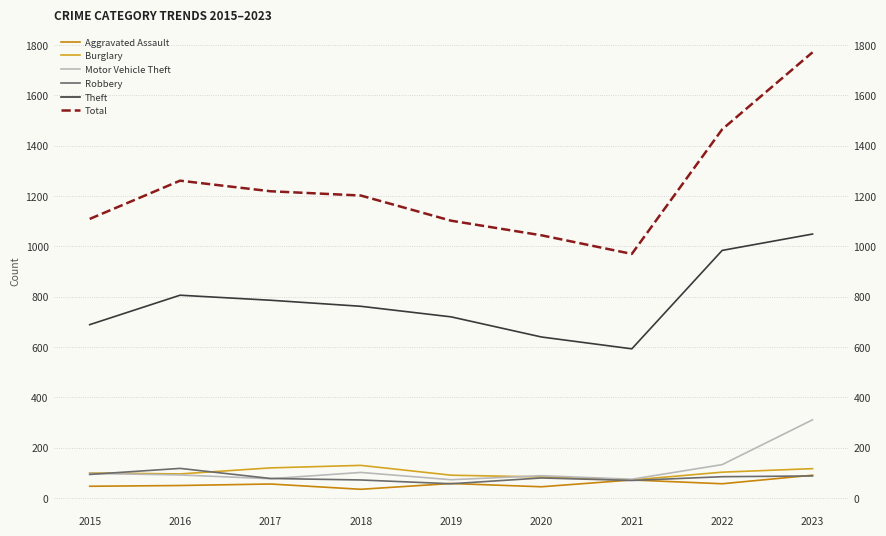

Which label corresponds to the smallest value in the chart?

2018